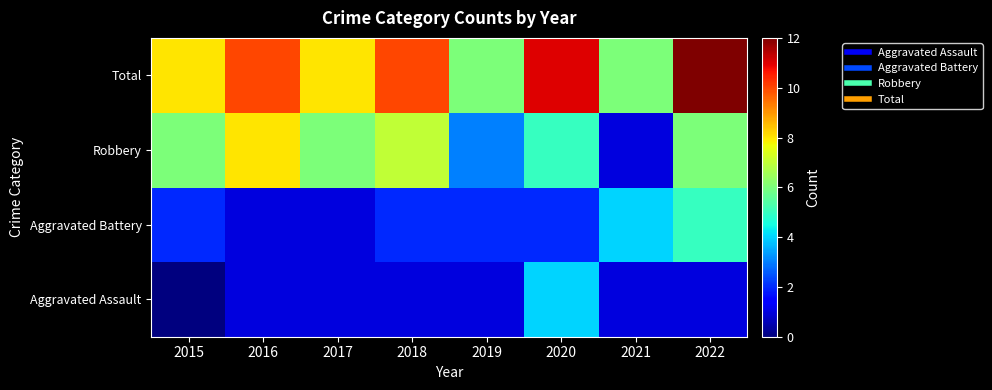

What is the greatest value displayed?

12